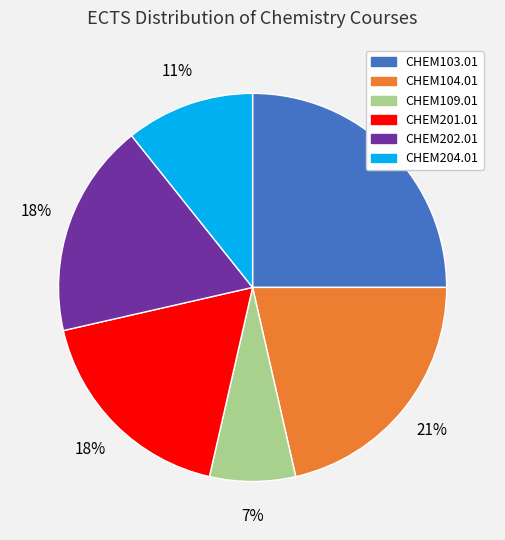

What percentage is the CHEM201.01 slice, to the nearest percent?

18%